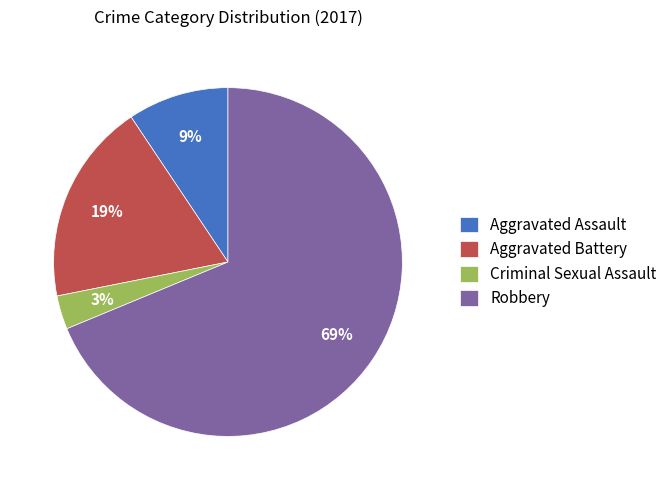

The Aggravated Assault slice represents 9% of the pie. True or false?

True